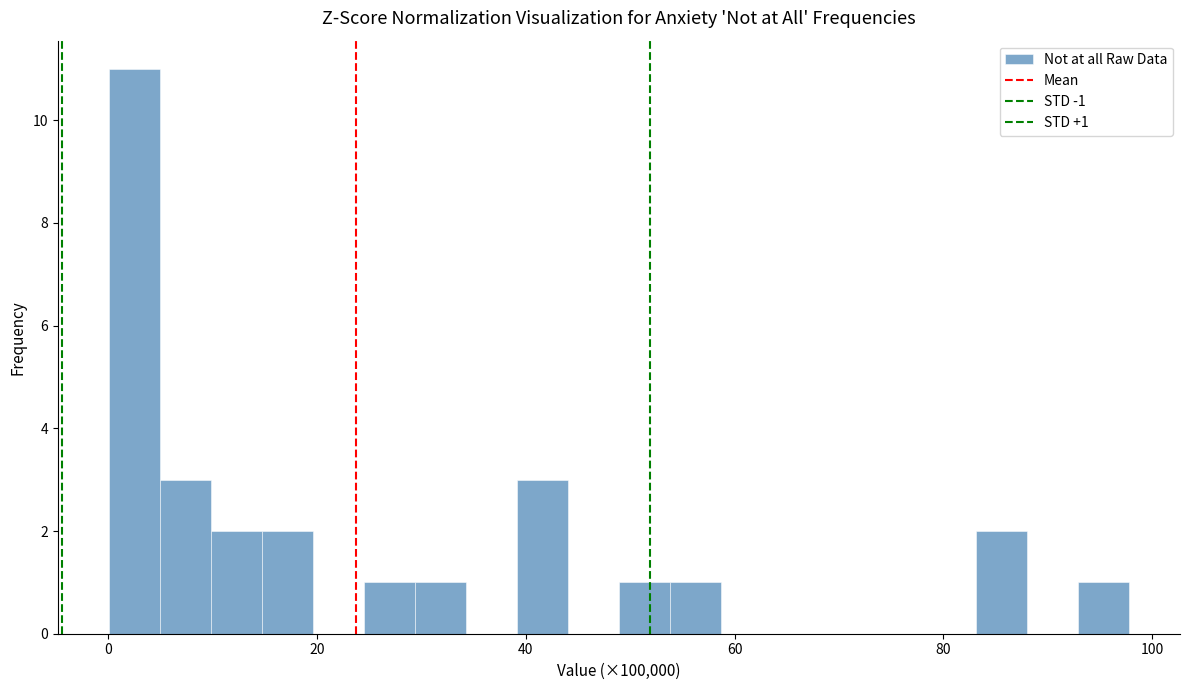

Read against the x-axis, roughly where is the centre of the tallest bar?

2